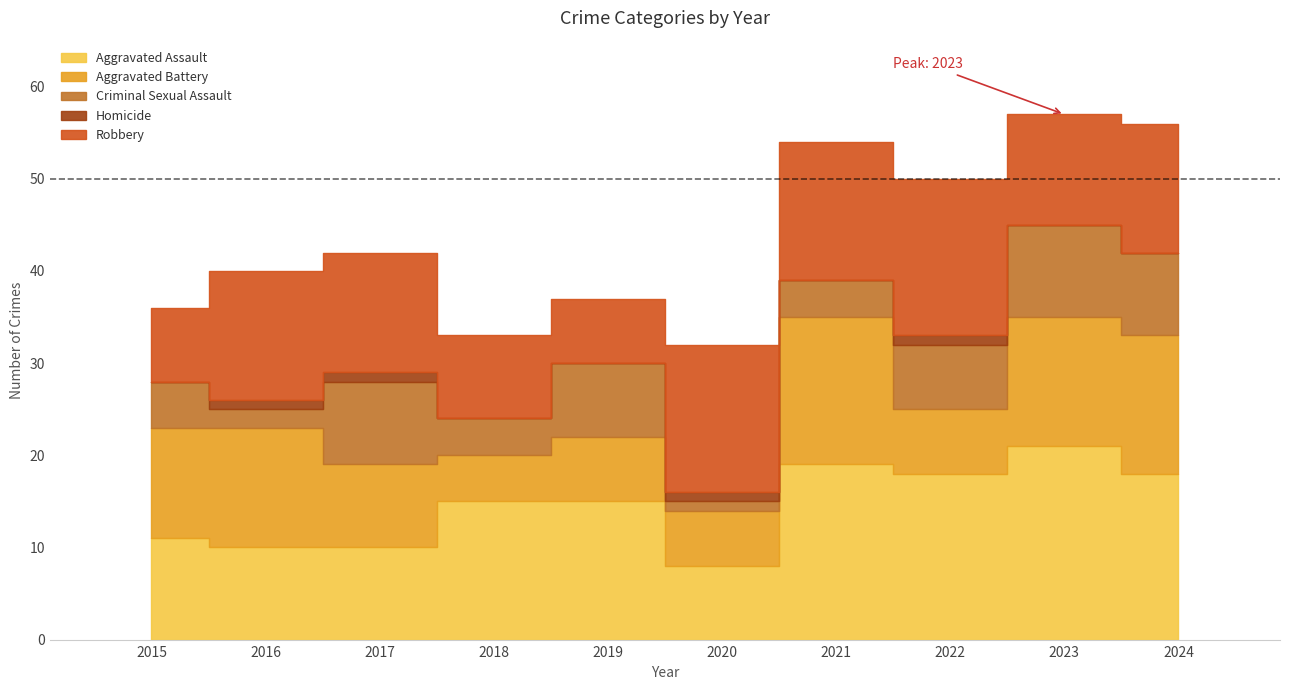

Between 2021 and 2023, which is larger?

2023